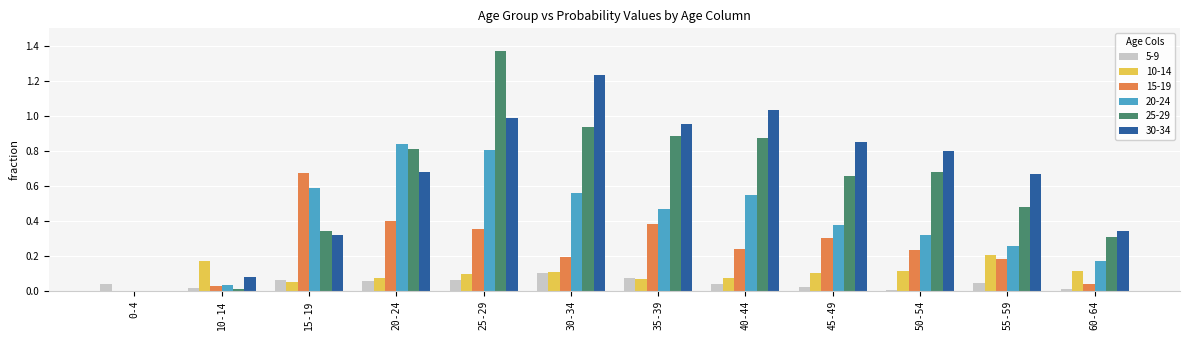

How many series are shown in this chart?

6